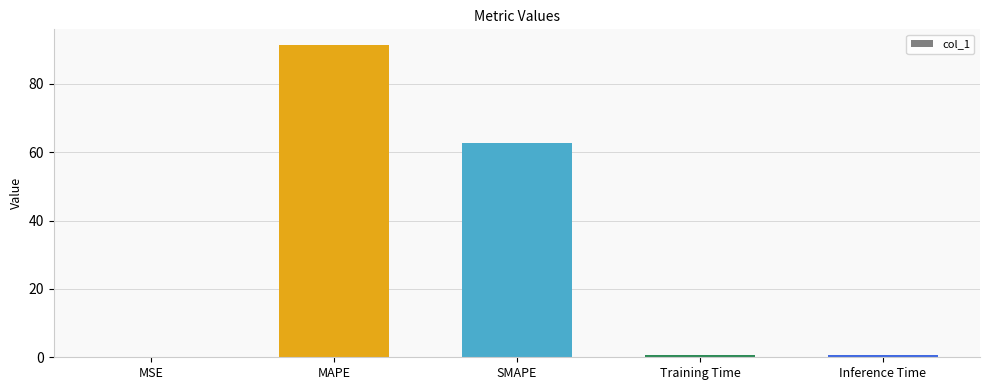

What is the sum of all values?

155.7